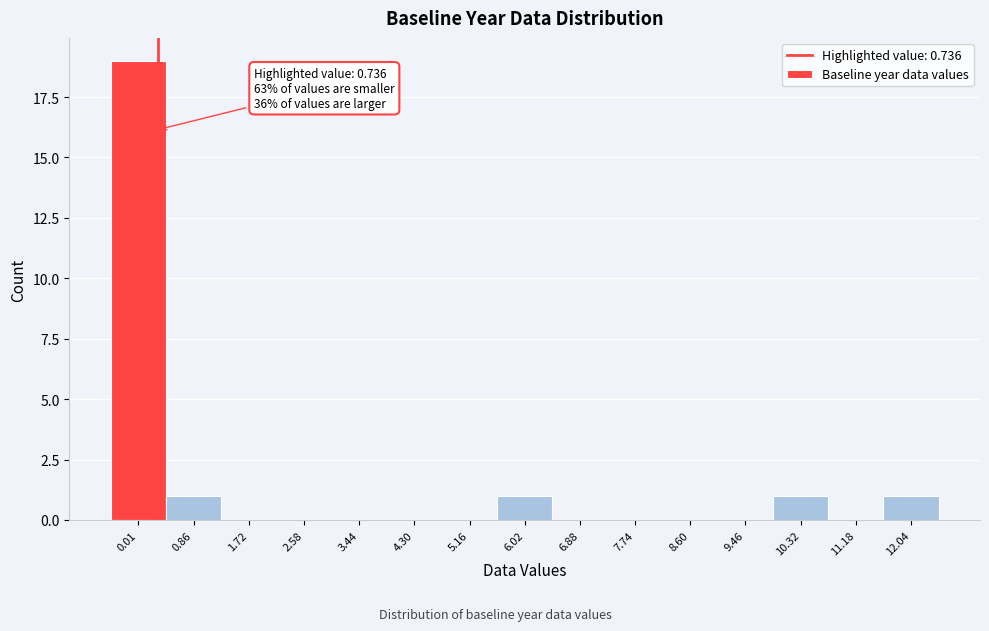

Reading left to right, transcribe all the data shown in this chart.

0.01=19	0.86=1	1.72=0	2.58=0	3.44=0	4.30=0	5.16=0	6.02=1	6.88=0	7.74=0	8.60=0	9.46=0	10.32=1	11.18=0	12.04=1